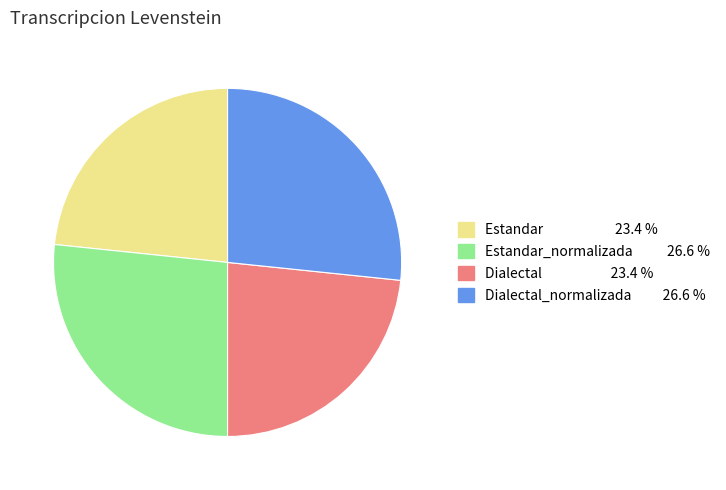

Does any single category account for the majority?

No